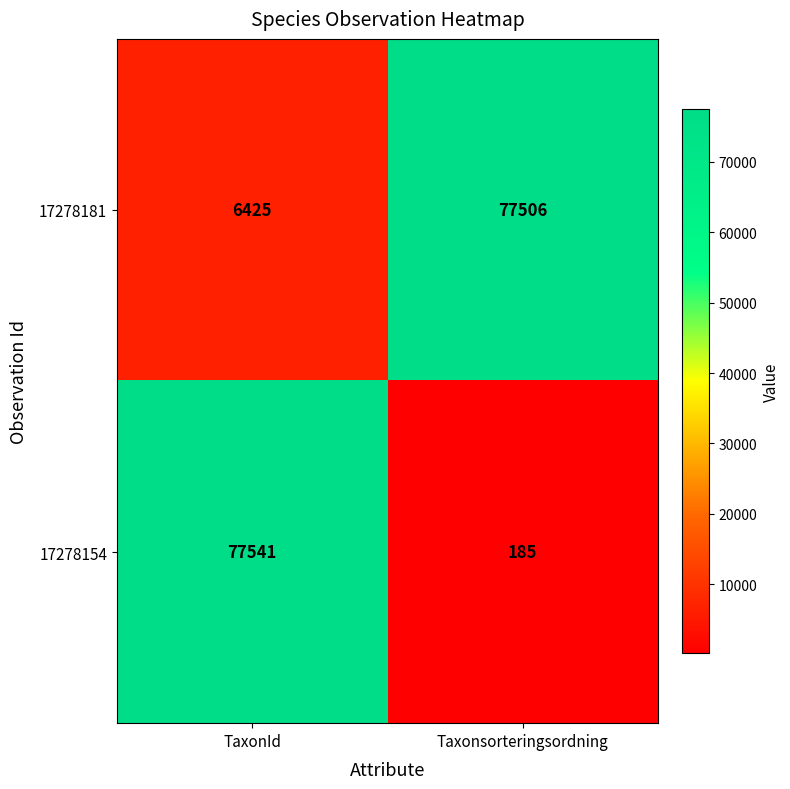

Reading left to right, list all the values displayed in this chart.

17278181: TaxonId=6425	Taxonsorteringsordning=77506
17278154: TaxonId=77541	Taxonsorteringsordning=185